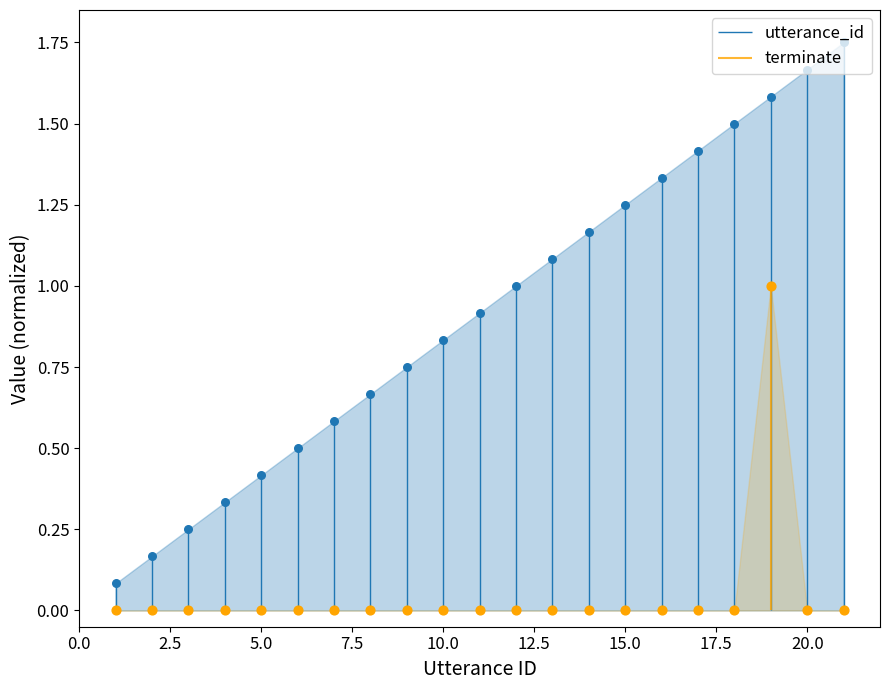

What are all the series names shown in the legend?

utterance_id, terminate